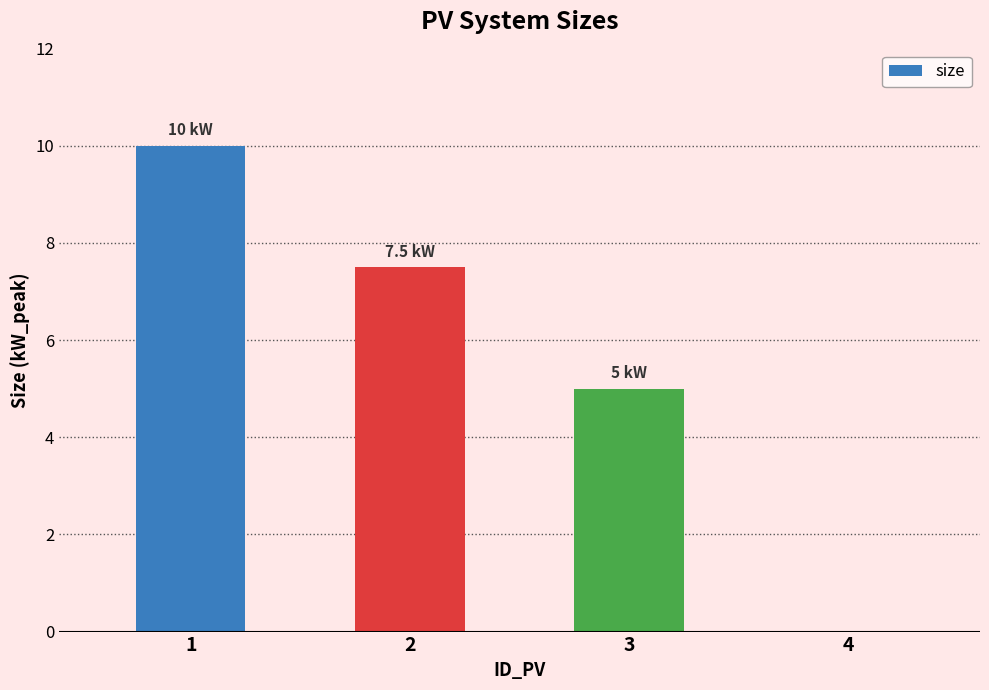

Are the bars grouped side by side (vs. stacked)?

No